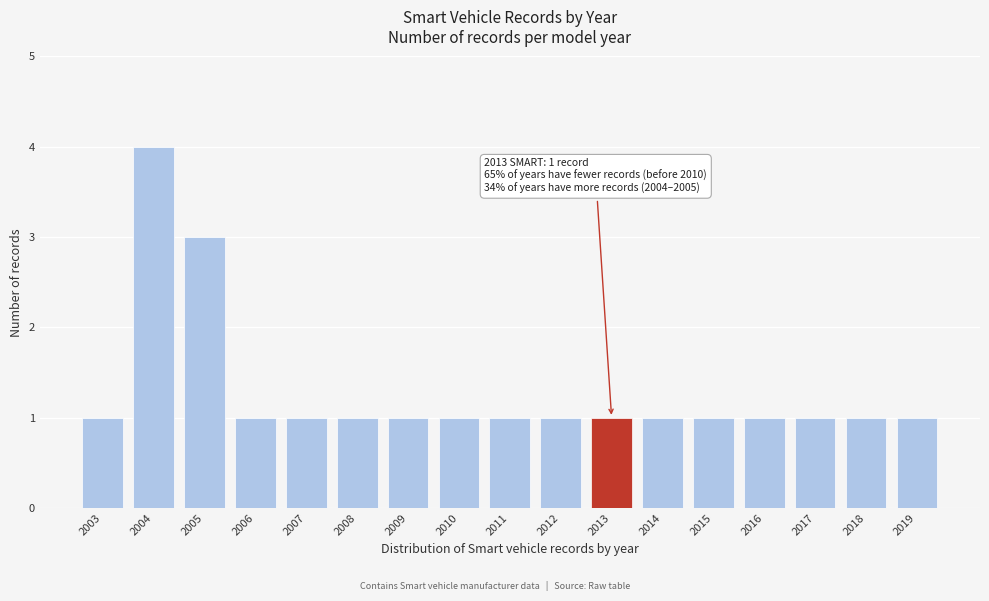

Reading left to right, transcribe all the data shown in this chart.

1	4	3	1	1	1	1	1	1	1	1	1	1	1	1	1	1